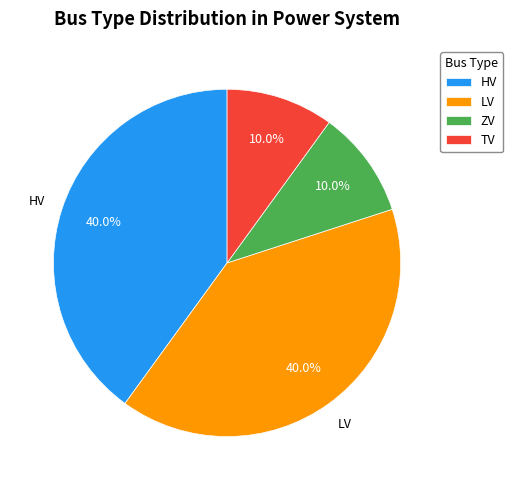

Is it true that ZV is 10% of the pie?

True